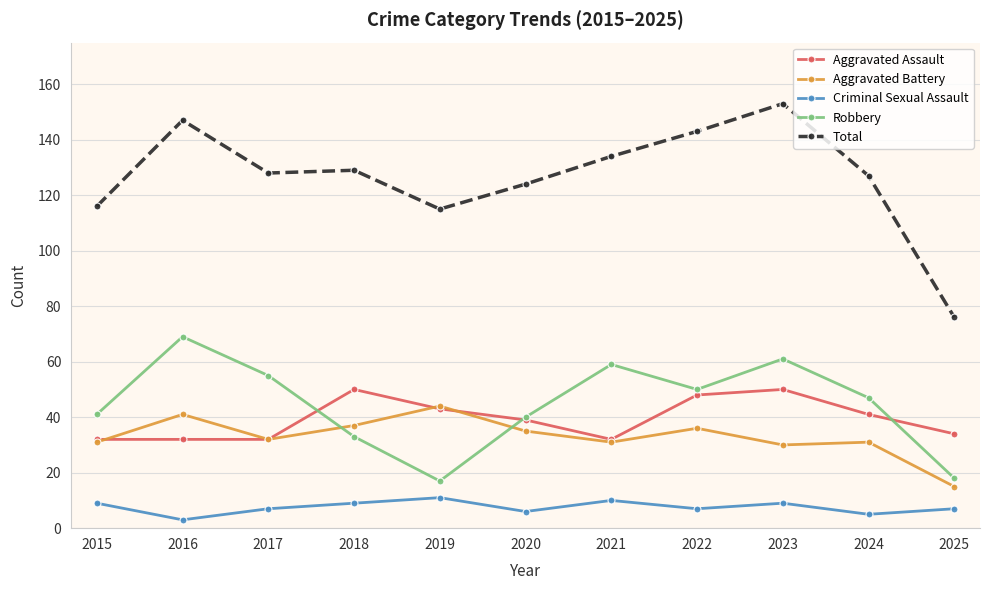

What is the difference between the highest and lowest values at 2017?

121